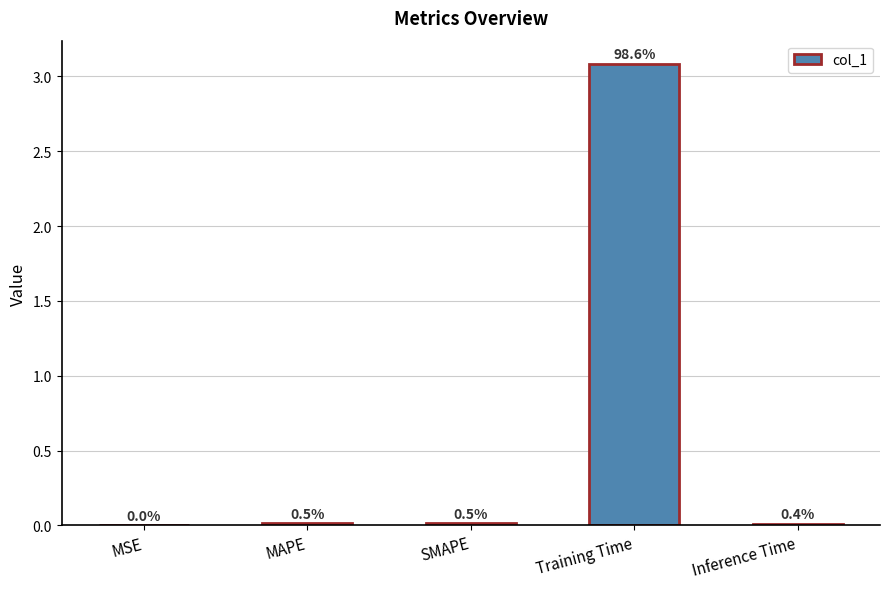

What is the label of the 3rd bar from the right?

SMAPE